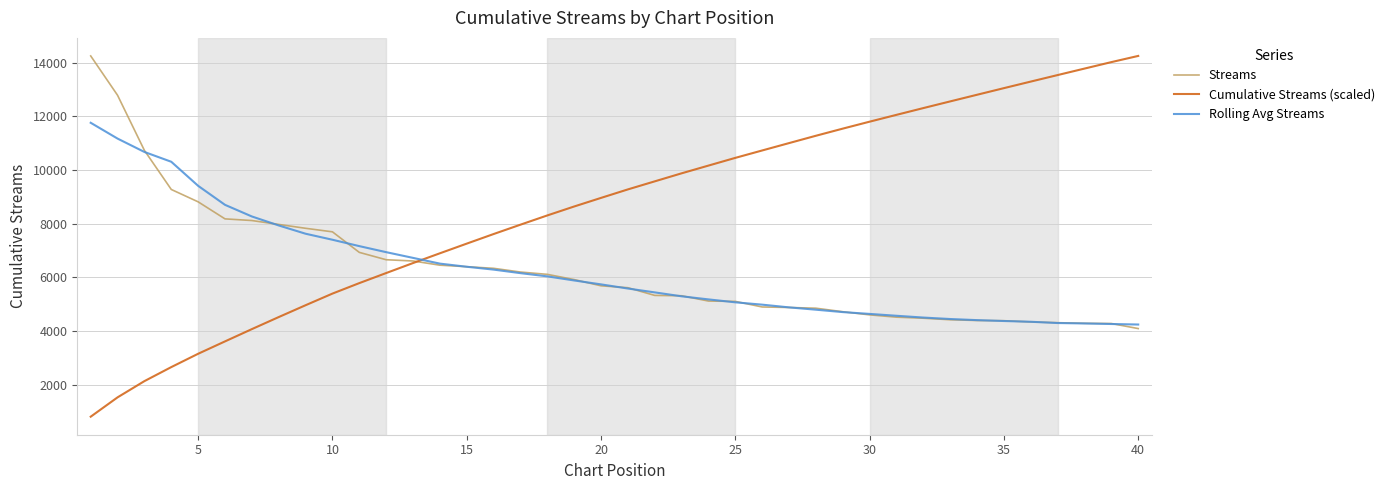

What is the minimum value for Streams?

4088.0